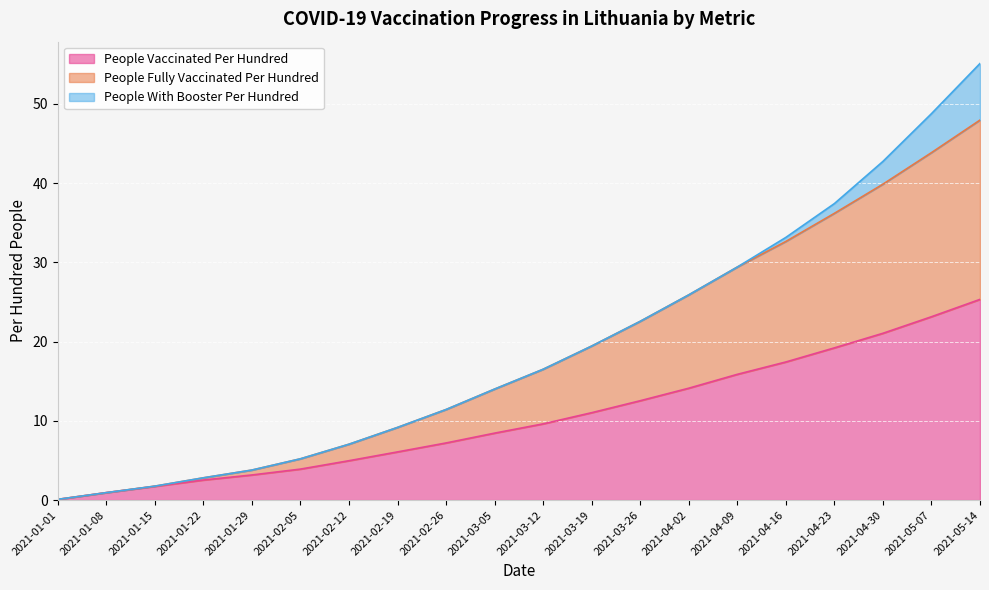

What is the total value across all series at 2021-03-19?

19.4